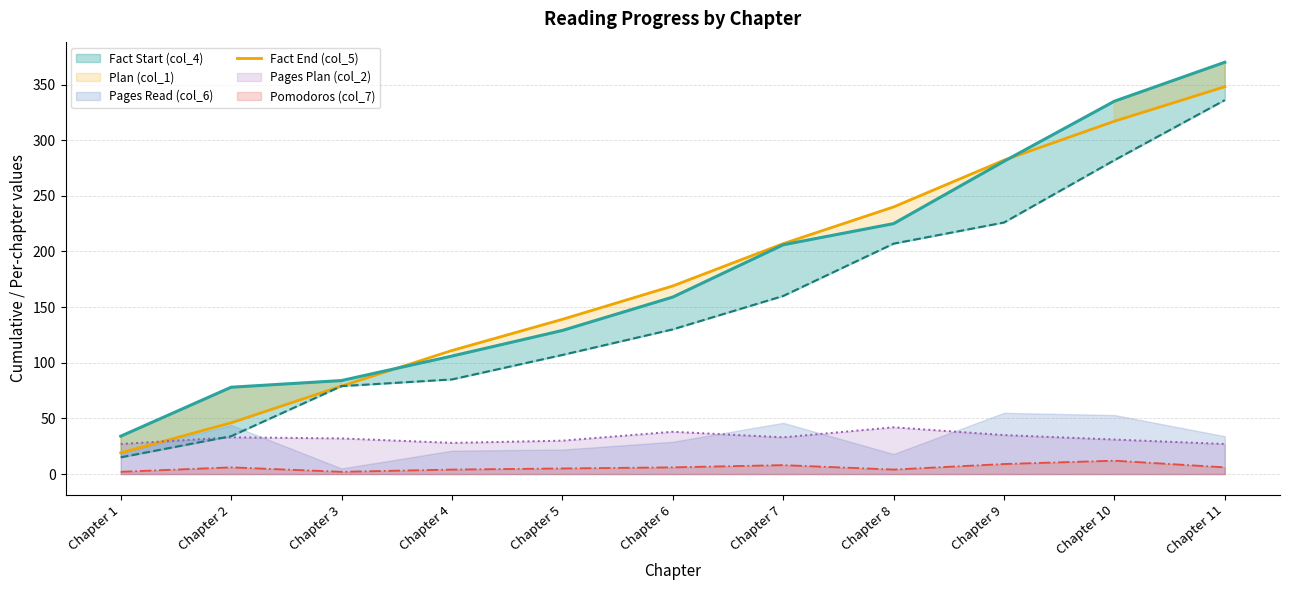

Which category has the highest value in the Fact End (col_5) series?

Chapter 11